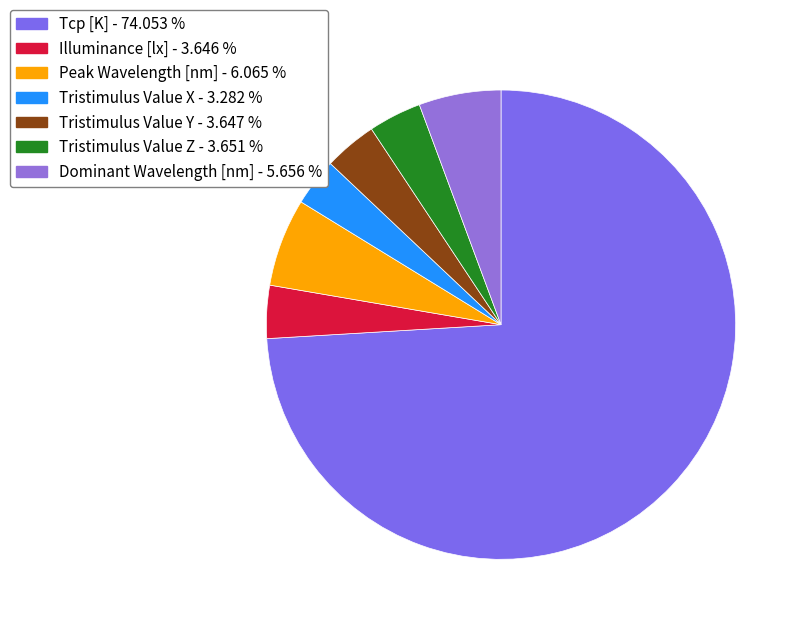

What portion of the pie excludes Tcp [K]?

25.9%